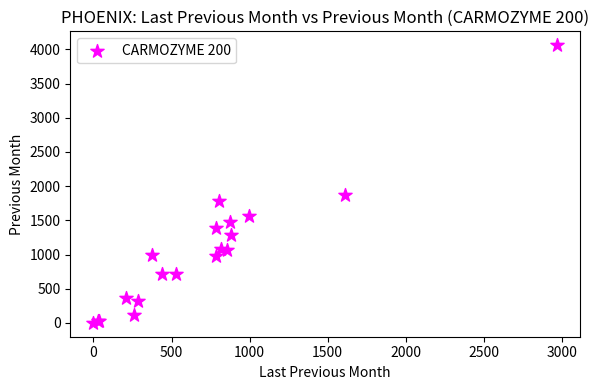

What Y value in the scatter plot is closest to 2030?

1868